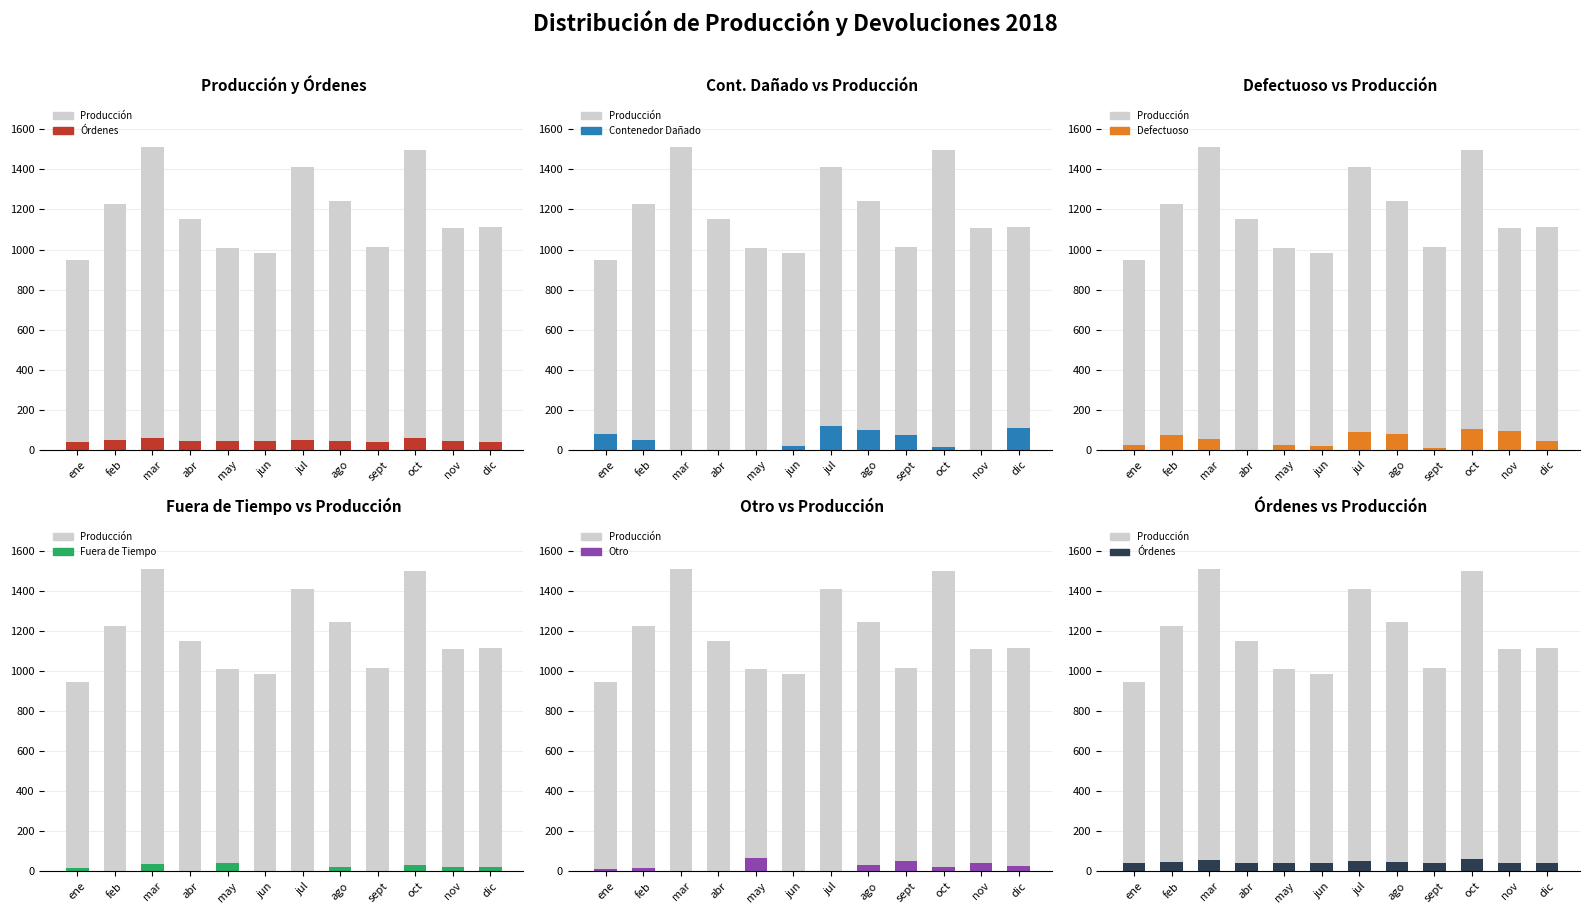

What position from the left is oct?

10